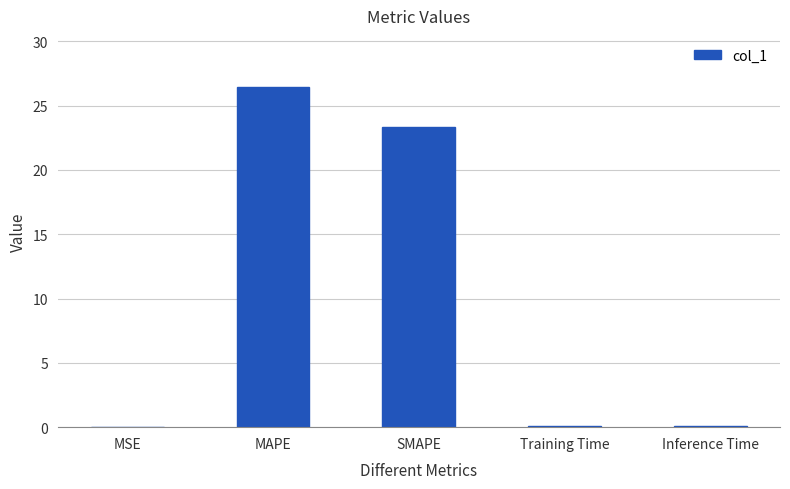

At which label is the value closest to 13?

SMAPE